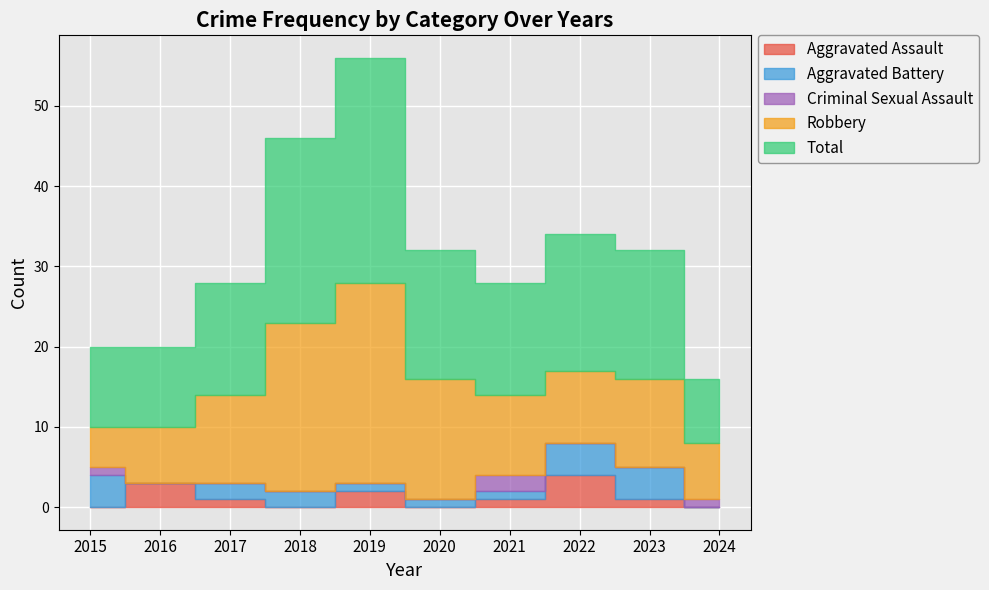

What is the value of the Total point at the 2nd from the left?

10